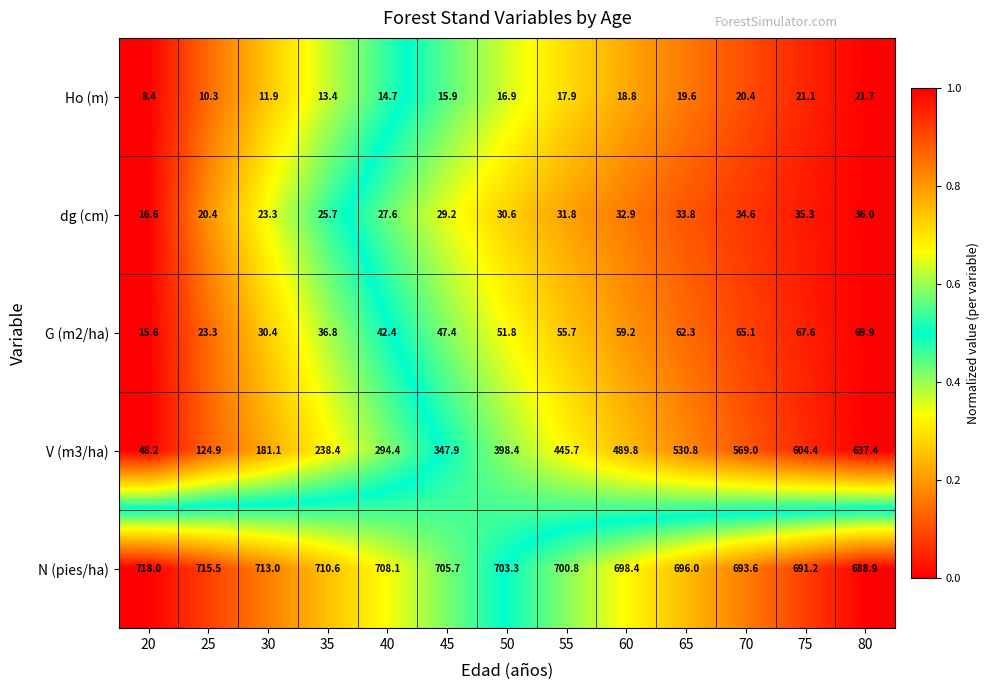

Which series has the widest spread of values?

V (m3/ha)